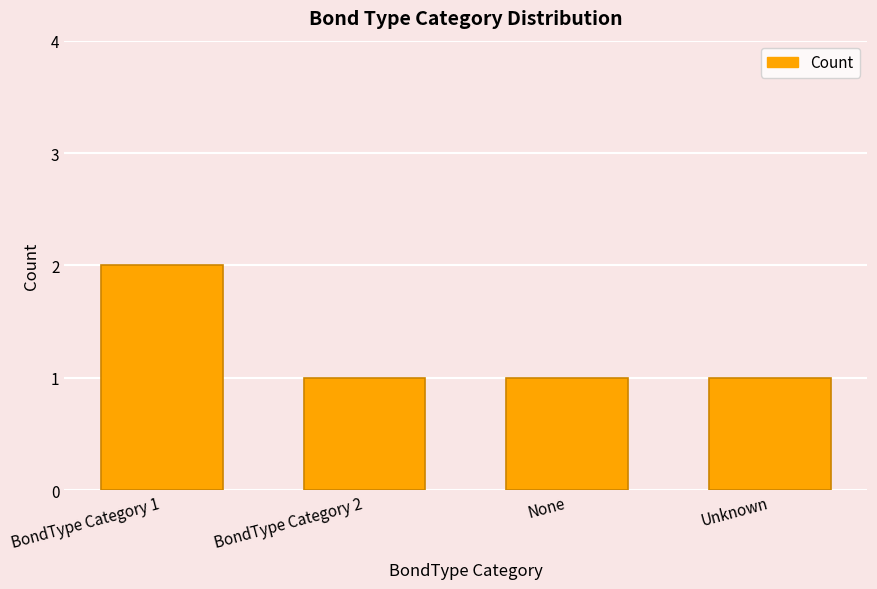

What is the label of the 4th bar from the right?

BondType Category 1